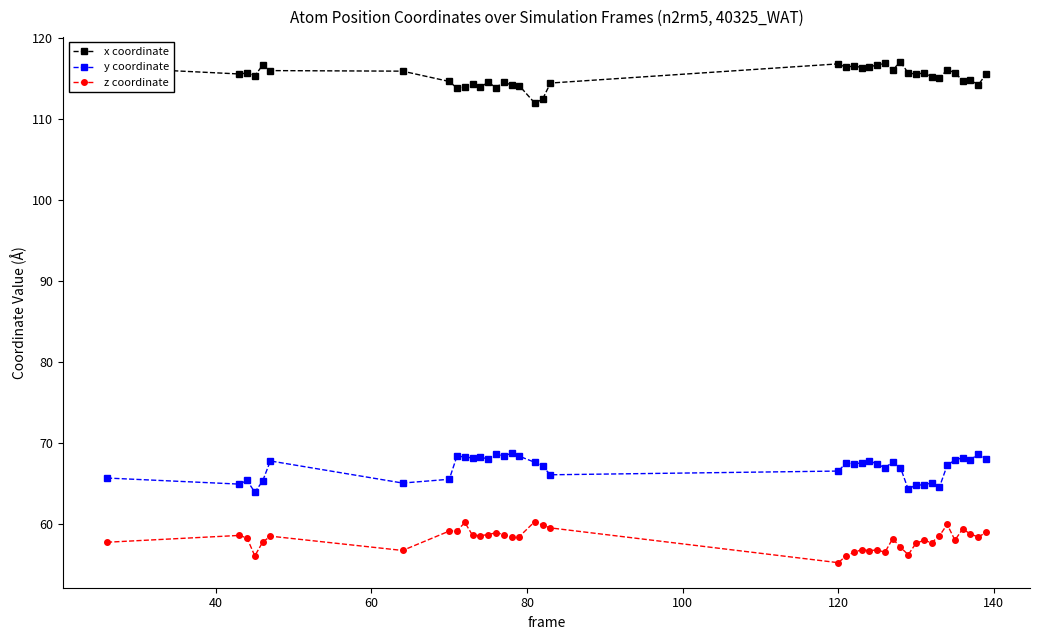

True or false: z coordinate and y coordinate intersect in this chart.

False